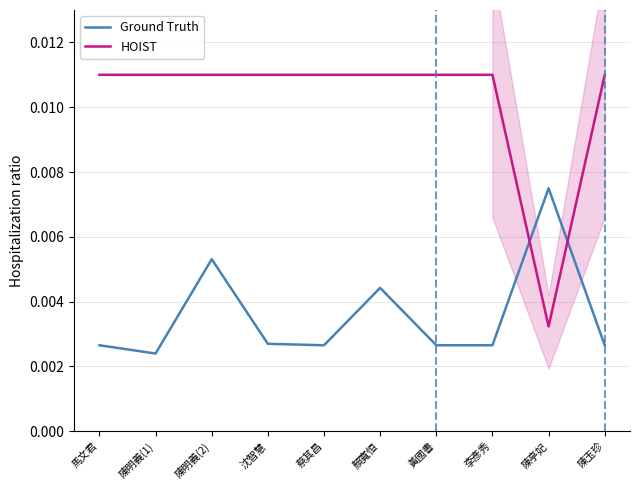

Is this an area chart (filled region under the line)?

No